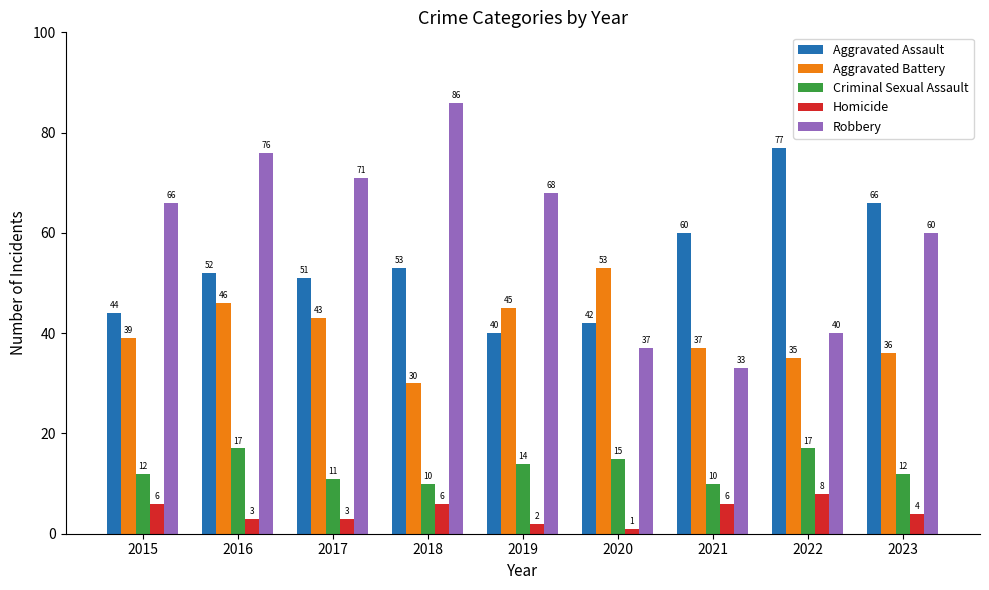

Reading left to right, what are all the values shown in this chart?

Aggravated Assault: 2015=44	2016=52	2017=51	2018=53	2019=40	2020=42	2021=60	2022=77	2023=66
Aggravated Battery: 2015=39	2016=46	2017=43	2018=30	2019=45	2020=53	2021=37	2022=35	2023=36
Criminal Sexual Assault: 2015=12	2016=17	2017=11	2018=10	2019=14	2020=15	2021=10	2022=17	2023=12
Homicide: 2015=6	2016=3	2017=3	2018=6	2019=2	2020=1	2021=6	2022=8	2023=4
Robbery: 2015=66	2016=76	2017=71	2018=86	2019=68	2020=37	2021=33	2022=40	2023=60